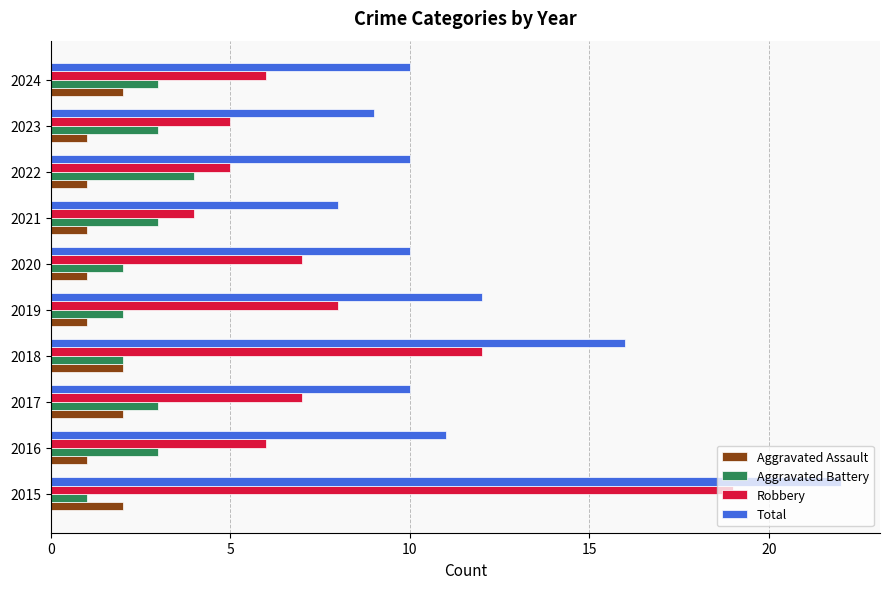

What is the maximum value for Aggravated Battery?

4